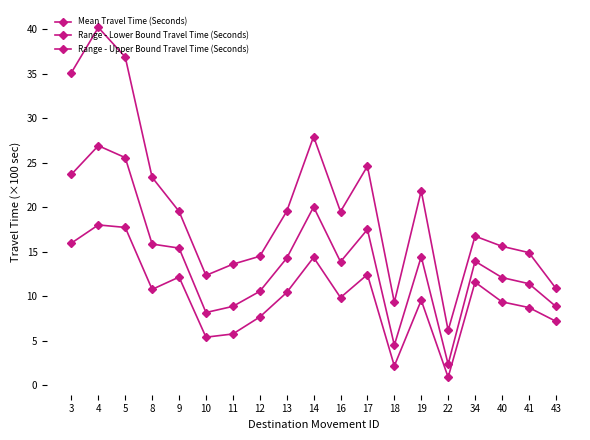

Which series has the largest total across all categories?

Range - Upper Bound Travel Time (Seconds)